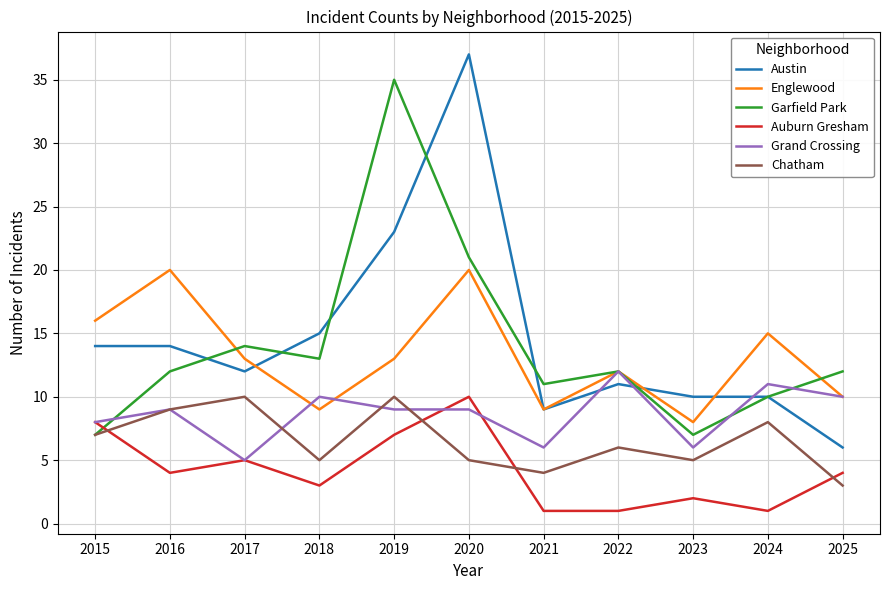

Where does the Austin series first go above 12?

2015